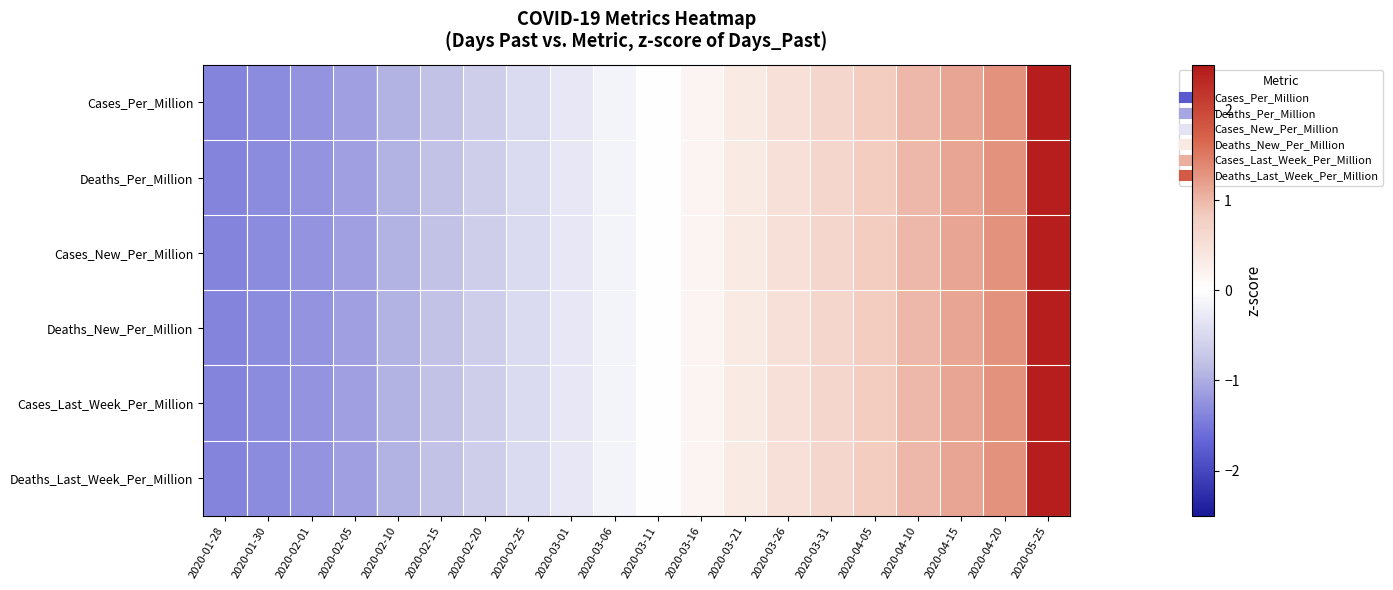

Reading left to right, extract all data points from this chart.

Cases_Per_Million: 2020-01-28=-1.4	2020-01-30=-1.3	2020-02-01=-1.2	2020-02-05=-1.1	2020-02-10=-1.0	2020-02-15=-0.8	2020-02-20=-0.6	2020-02-25=-0.5	2020-03-01=-0.3	2020-03-06=-0.1	2020-03-11=0.0	2020-03-16=0.2	2020-03-21=0.3	2020-03-26=0.5	2020-03-31=0.7	2020-04-05=0.8	2020-04-10=1.0	2020-04-15=1.1	2020-04-20=1.3	2020-05-25=2.4
Deaths_Per_Million: 2020-01-28=-1.4	2020-01-30=-1.3	2020-02-01=-1.2	2020-02-05=-1.1	2020-02-10=-1.0	2020-02-15=-0.8	2020-02-20=-0.6	2020-02-25=-0.5	2020-03-01=-0.3	2020-03-06=-0.1	2020-03-11=0.0	2020-03-16=0.2	2020-03-21=0.3	2020-03-26=0.5	2020-03-31=0.7	2020-04-05=0.8	2020-04-10=1.0	2020-04-15=1.1	2020-04-20=1.3	2020-05-25=2.4
Cases_New_Per_Million: 2020-01-28=-1.4	2020-01-30=-1.3	2020-02-01=-1.2	2020-02-05=-1.1	2020-02-10=-1.0	2020-02-15=-0.8	2020-02-20=-0.6	2020-02-25=-0.5	2020-03-01=-0.3	2020-03-06=-0.1	2020-03-11=0.0	2020-03-16=0.2	2020-03-21=0.3	2020-03-26=0.5	2020-03-31=0.7	2020-04-05=0.8	2020-04-10=1.0	2020-04-15=1.1	2020-04-20=1.3	2020-05-25=2.4
Deaths_New_Per_Million: 2020-01-28=-1.4	2020-01-30=-1.3	2020-02-01=-1.2	2020-02-05=-1.1	2020-02-10=-1.0	2020-02-15=-0.8	2020-02-20=-0.6	2020-02-25=-0.5	2020-03-01=-0.3	2020-03-06=-0.1	2020-03-11=0.0	2020-03-16=0.2	2020-03-21=0.3	2020-03-26=0.5	2020-03-31=0.7	2020-04-05=0.8	2020-04-10=1.0	2020-04-15=1.1	2020-04-20=1.3	2020-05-25=2.4
Cases_Last_Week_Per_Million: 2020-01-28=-1.4	2020-01-30=-1.3	2020-02-01=-1.2	2020-02-05=-1.1	2020-02-10=-1.0	2020-02-15=-0.8	2020-02-20=-0.6	2020-02-25=-0.5	2020-03-01=-0.3	2020-03-06=-0.1	2020-03-11=0.0	2020-03-16=0.2	2020-03-21=0.3	2020-03-26=0.5	2020-03-31=0.7	2020-04-05=0.8	2020-04-10=1.0	2020-04-15=1.1	2020-04-20=1.3	2020-05-25=2.4
Deaths_Last_Week_Per_Million: 2020-01-28=-1.4	2020-01-30=-1.3	2020-02-01=-1.2	2020-02-05=-1.1	2020-02-10=-1.0	2020-02-15=-0.8	2020-02-20=-0.6	2020-02-25=-0.5	2020-03-01=-0.3	2020-03-06=-0.1	2020-03-11=0.0	2020-03-16=0.2	2020-03-21=0.3	2020-03-26=0.5	2020-03-31=0.7	2020-04-05=0.8	2020-04-10=1.0	2020-04-15=1.1	2020-04-20=1.3	2020-05-25=2.4